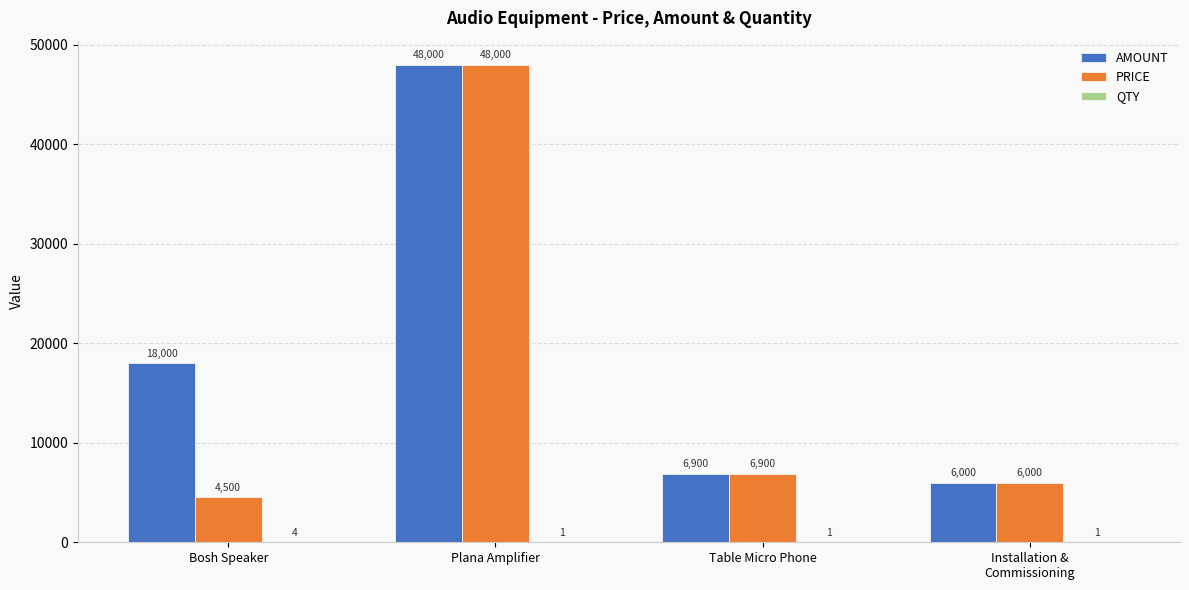

At which category is the sum across all series the highest?

Plana Amplifier